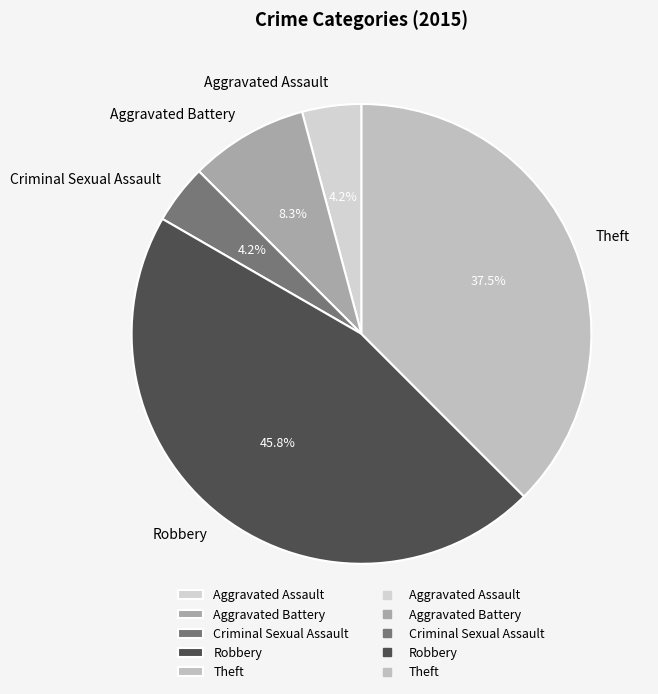

Count the number of slices in the pie.

5